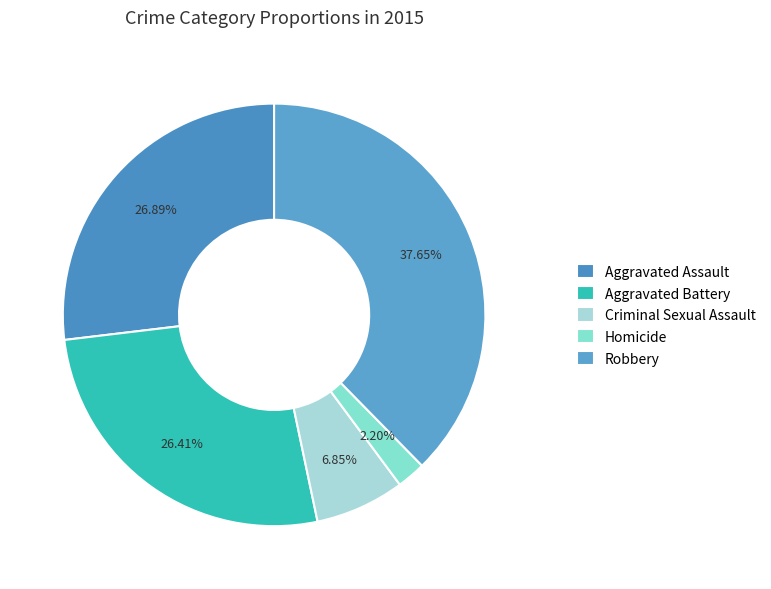

How many slices are in this pie chart?

5